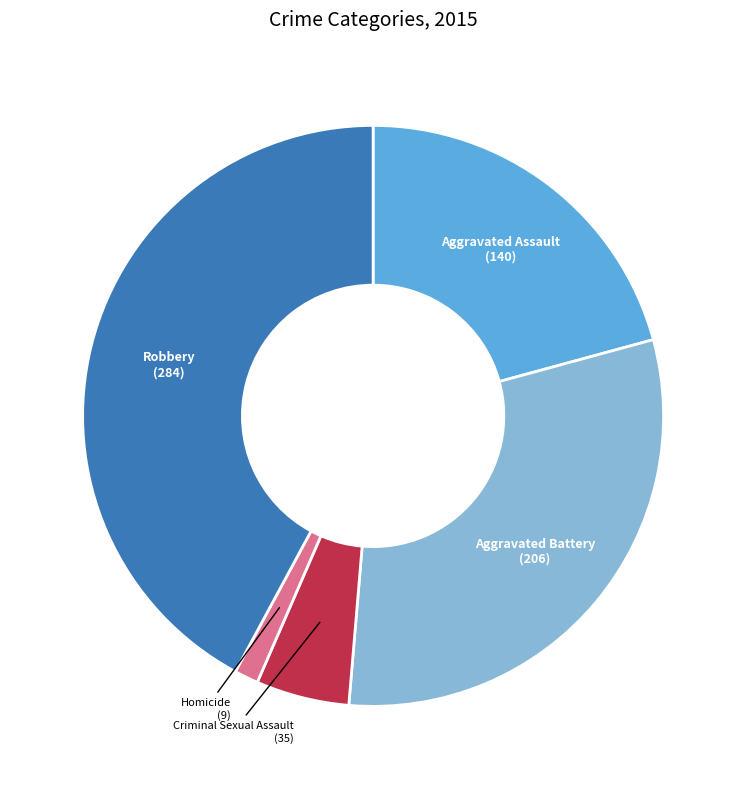

Does any single category account for the majority?

No